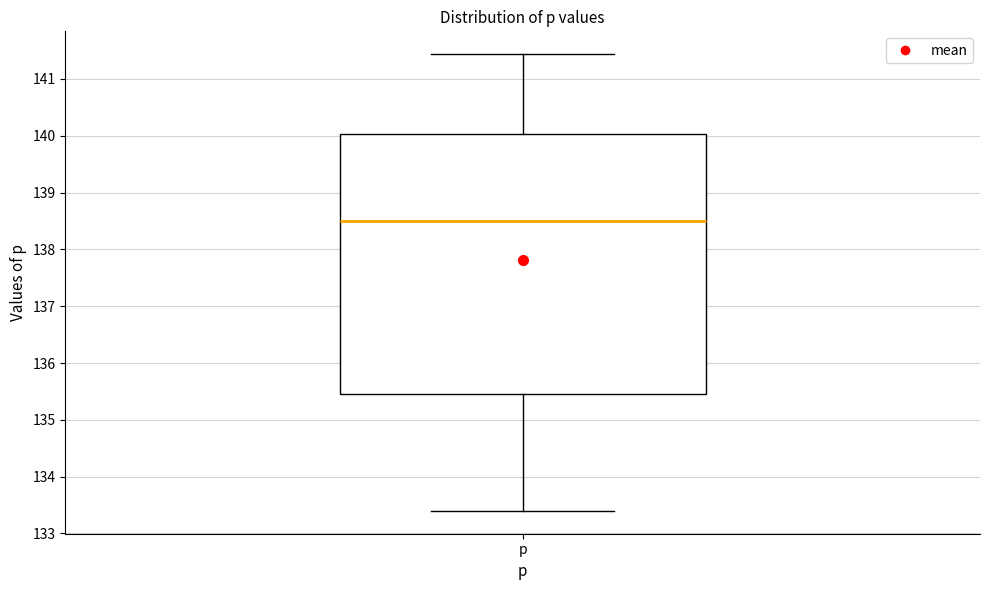

Transcribe this box plot: give where the median line is, the range the box spans, and where the two whiskers end, as read against the y-axis. The values are not printed on the chart, so give them approximately, as read against the axis.

median 138.5, box 135.4 to 140.0, whiskers 133.4 to 141.4